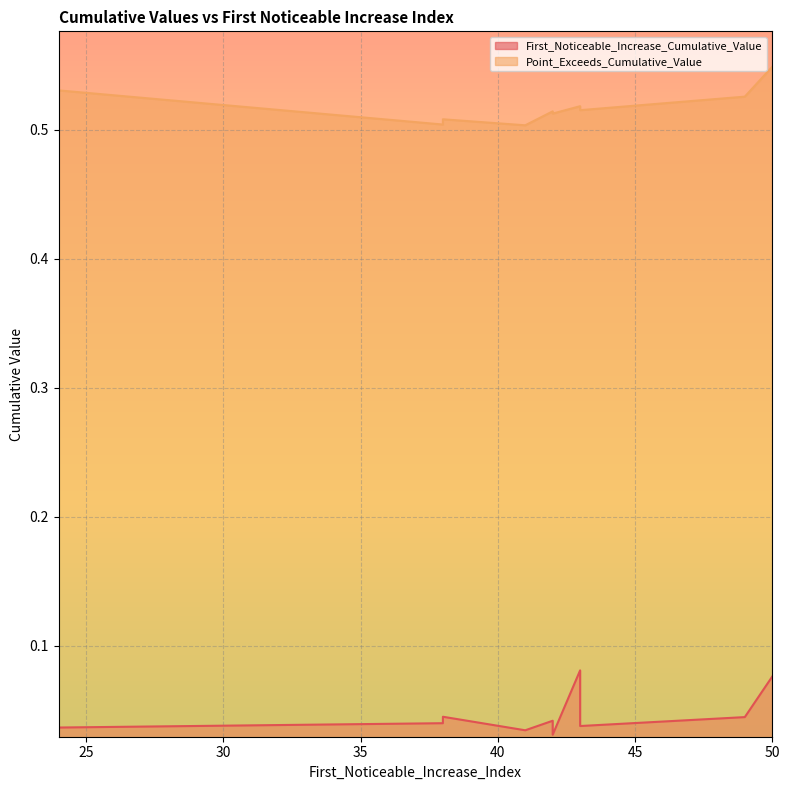

What is the label of the 4th point from the left?

42